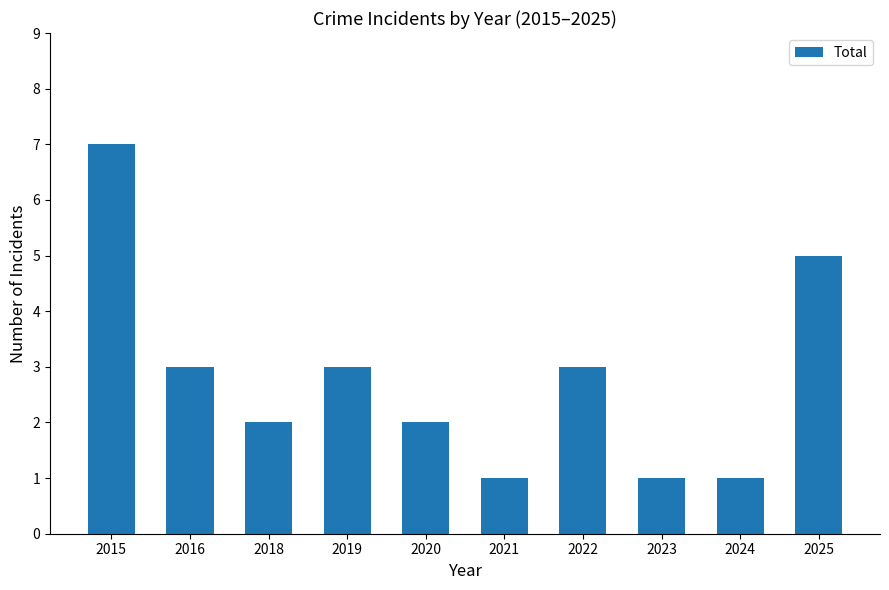

What is the maximum value shown in the chart?

7